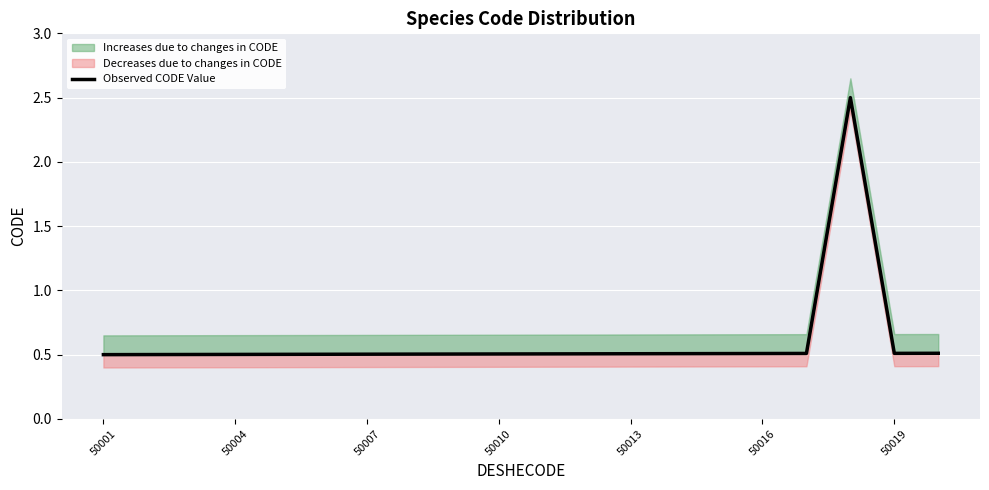

What is the value of the 6th point from the left?

0.5